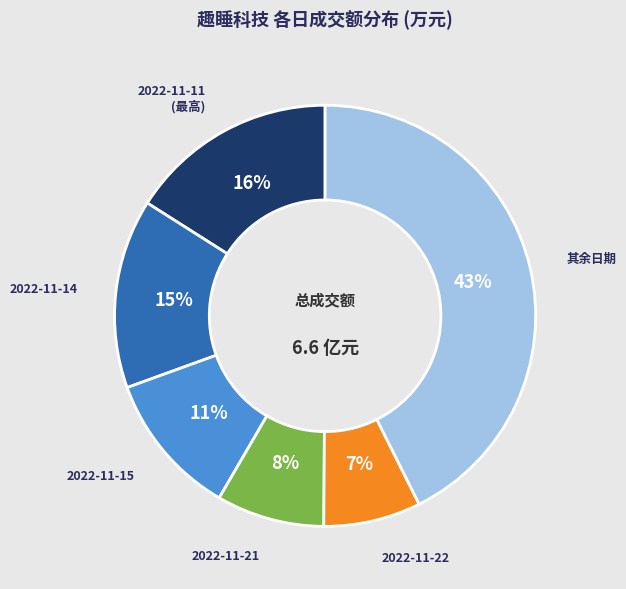

Does any single category account for the majority?

No